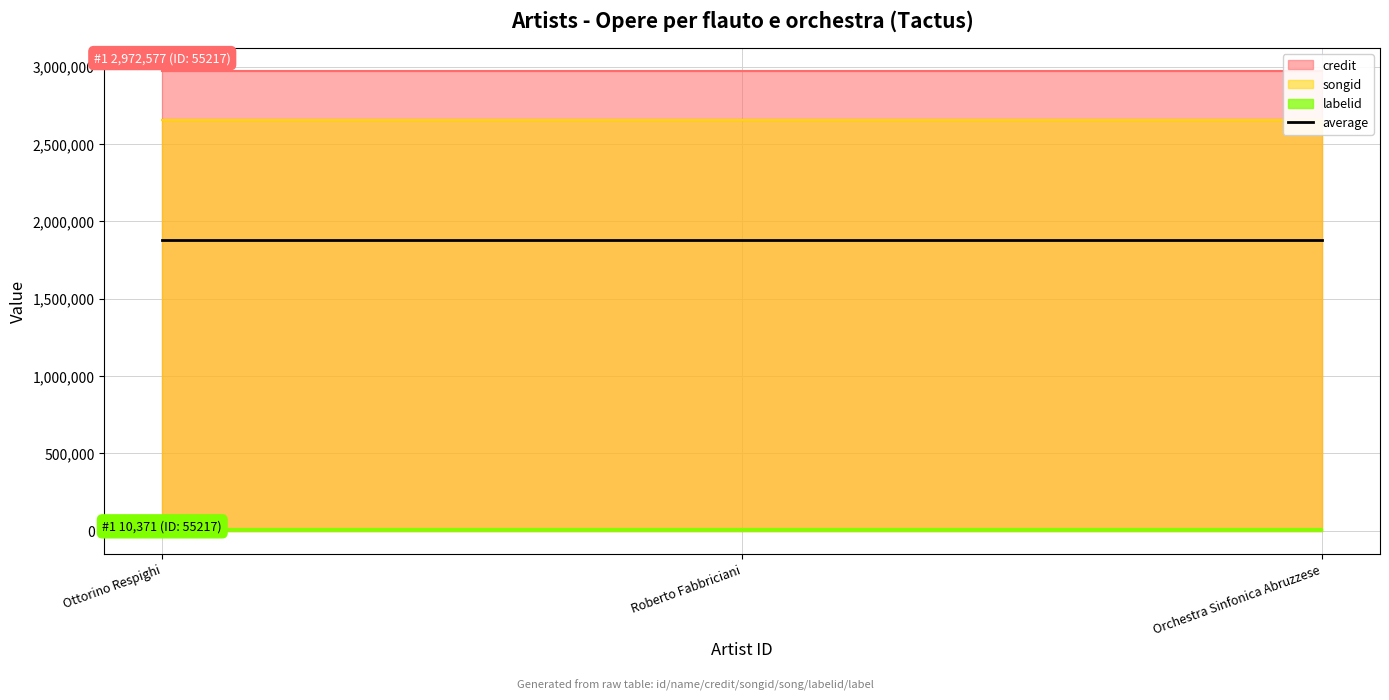

What is the sum of all songid values?

7961634